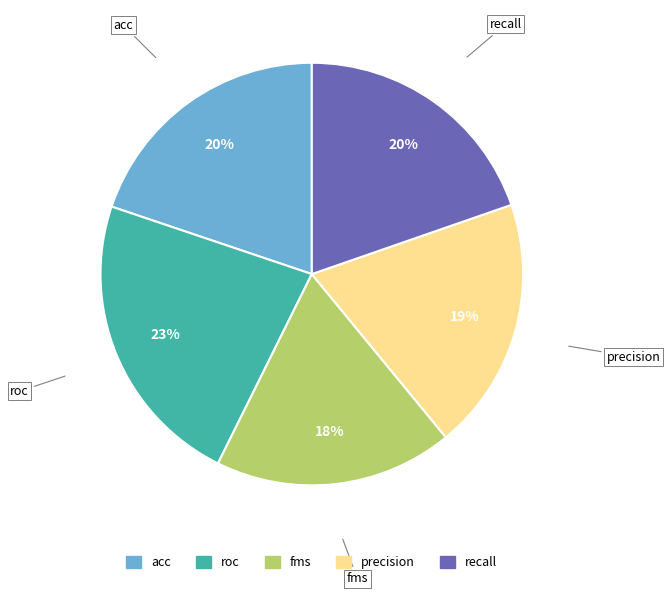

Combined, do roc and precision account for over 50%?

No